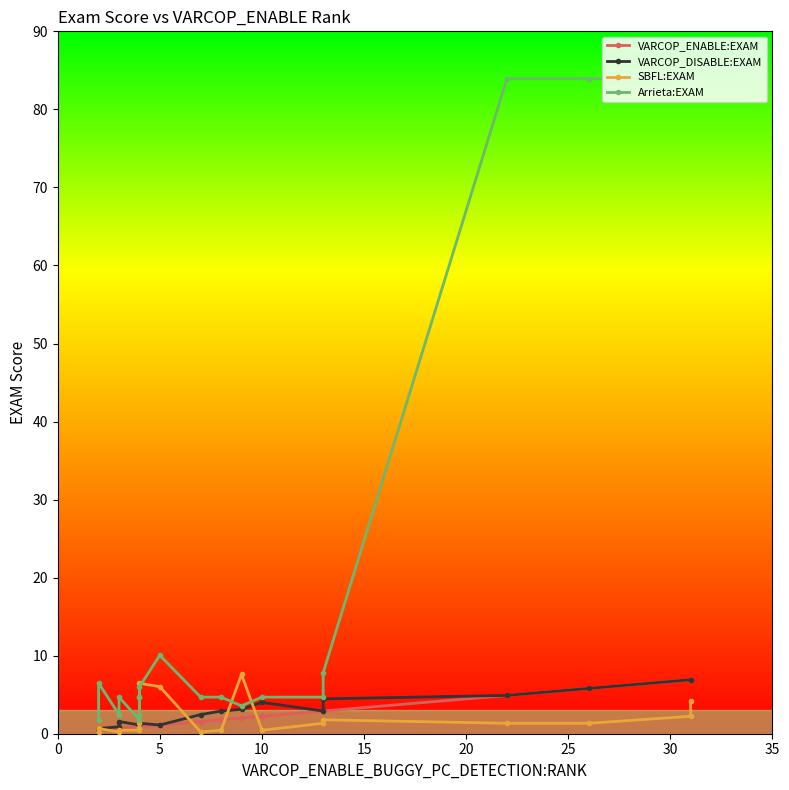

Which series has the widest spread of values?

Arrieta:EXAM